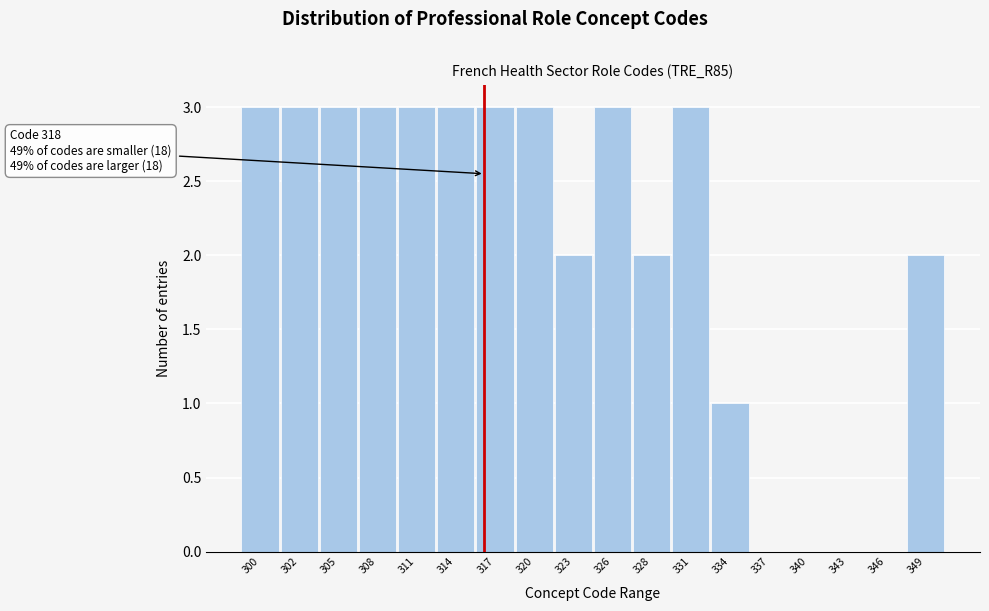

Reading left to right, list all the values displayed in this chart.

300=3	302=3	305=3	308=3	311=3	314=3	317=3	320=3	323=2	326=3	328=2	331=3	334=1	337=0	340=0	343=0	346=0	349=2